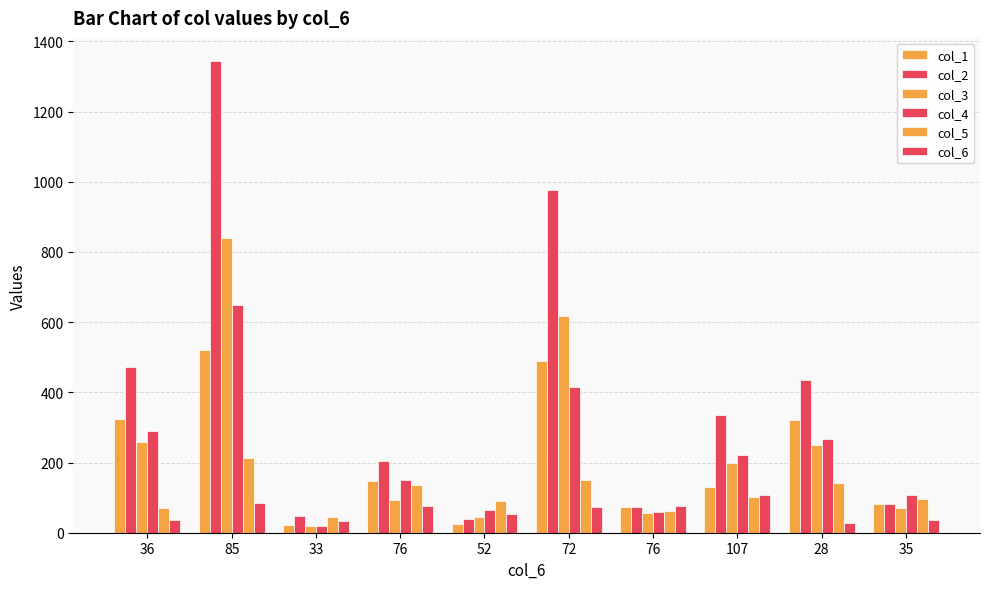

How many groups of bars are there?

10